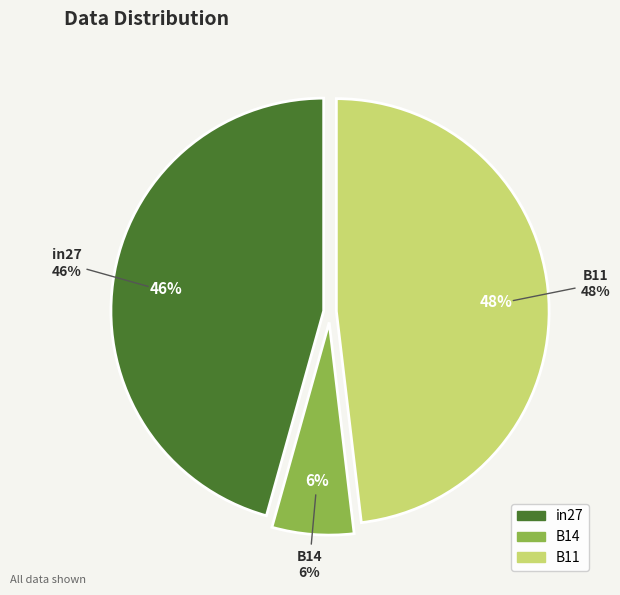

Rank the categories by value from highest to lowest.

B11, in27, B14